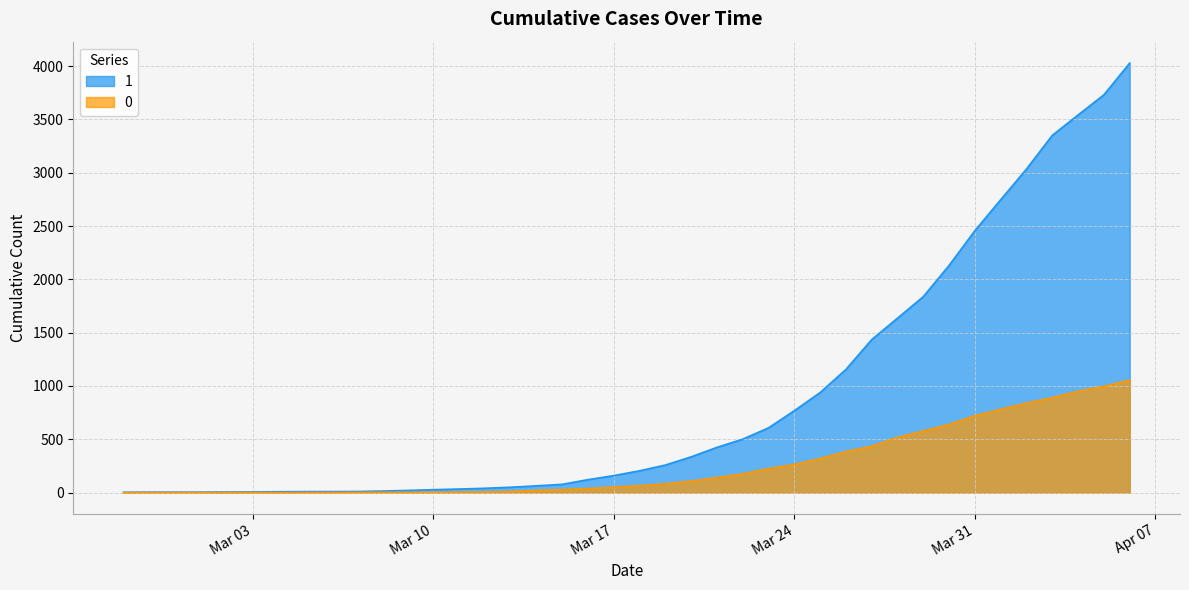

At which label is 1 closest to 2015?

2020-03-30